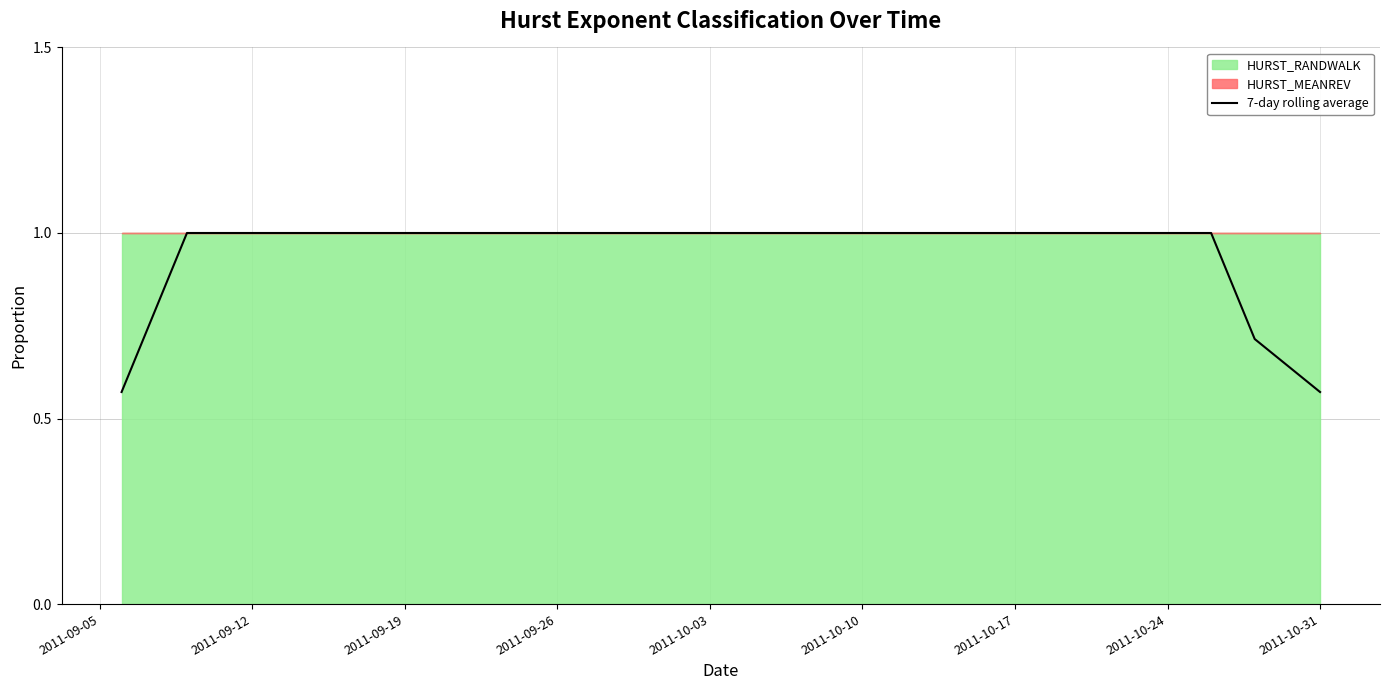

What is the maximum value for 7-day rolling average?

1.0